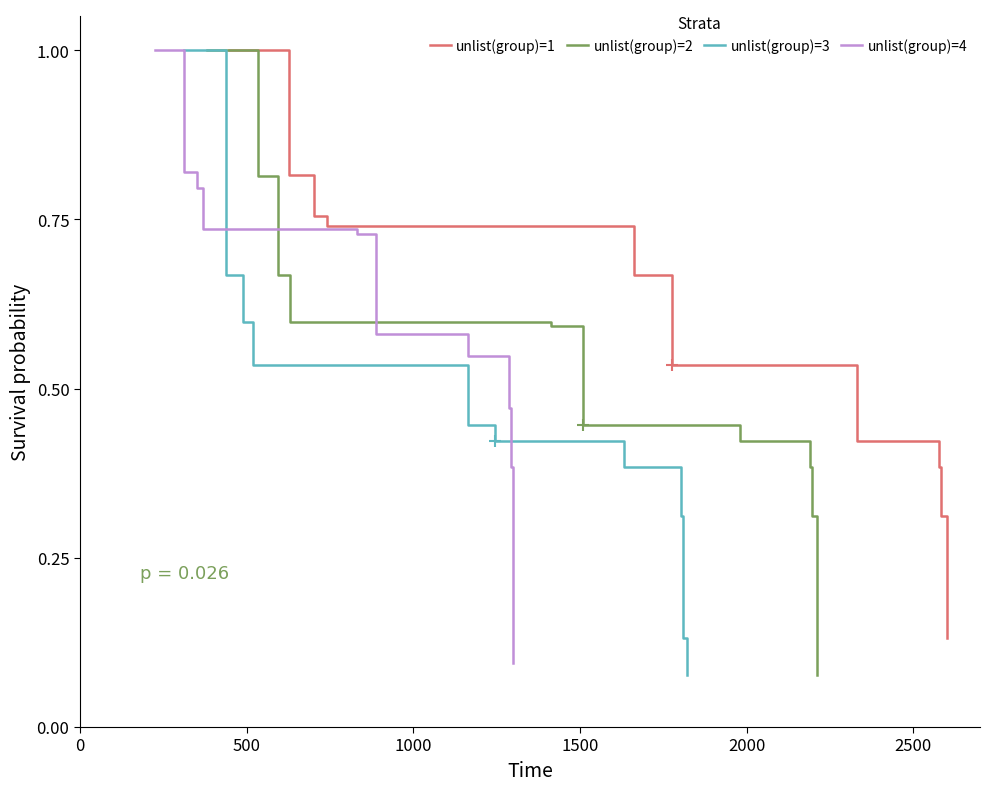

Reading left to right, what are all the values shown in this chart?

unlist(group)=1: 1.0	0.8	0.8	0.7	0.7	0.5	0.4	0.4	0.3	0.1
unlist(group)=2: 1.0	0.8	0.7	0.6	0.6	0.4	0.4	0.4	0.3	0.1
unlist(group)=3: 1.0	0.7	0.6	0.5	0.4	0.4	0.4	0.3	0.1	0.1
unlist(group)=4: 1.0	0.8	0.8	0.7	0.7	0.6	0.5	0.5	0.4	0.1